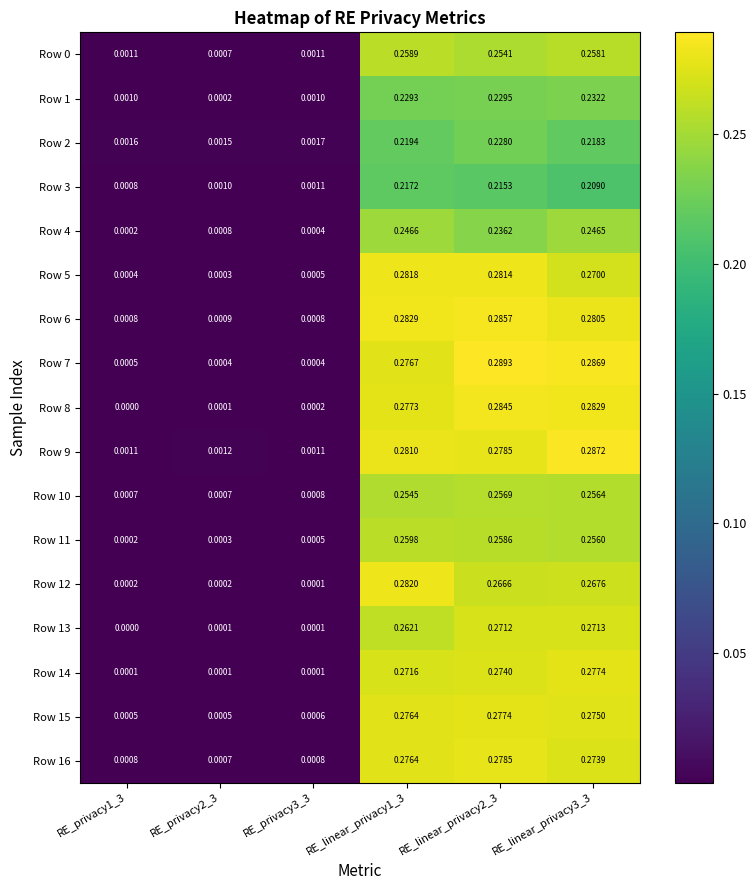

Is the value of Row 13 at RE_linear_privacy1_3 greater than the value of Row 12 at RE_privacy3_3?

Yes